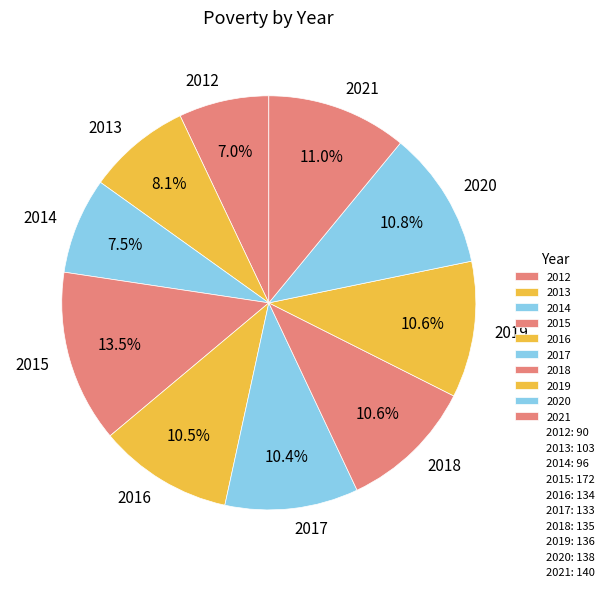

How many segments does this pie chart have?

10